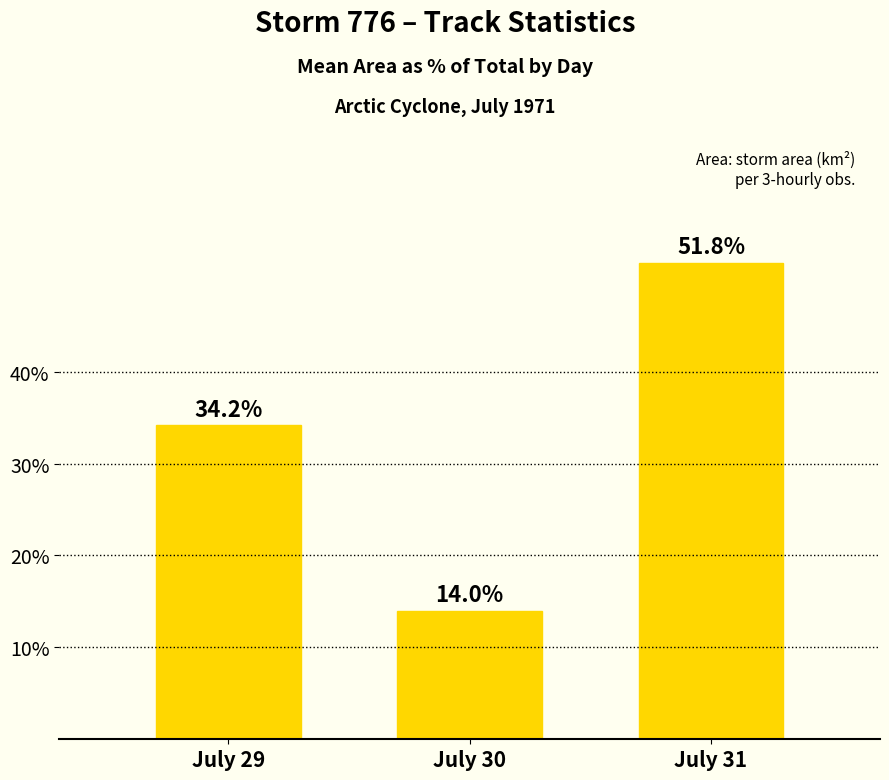

Rank the categories by value from lowest to highest.

July 30, July 29, July 31